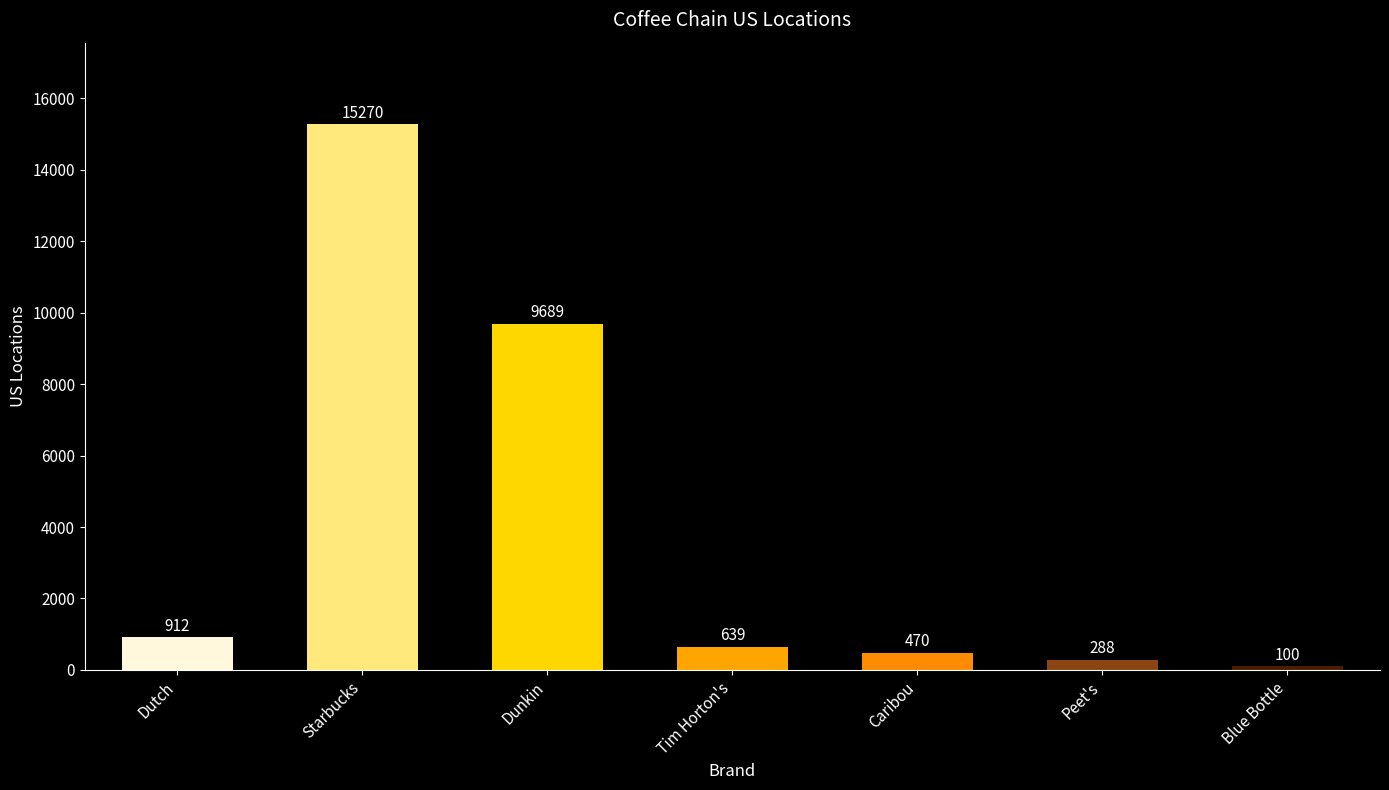

What is the greatest value displayed?

15270